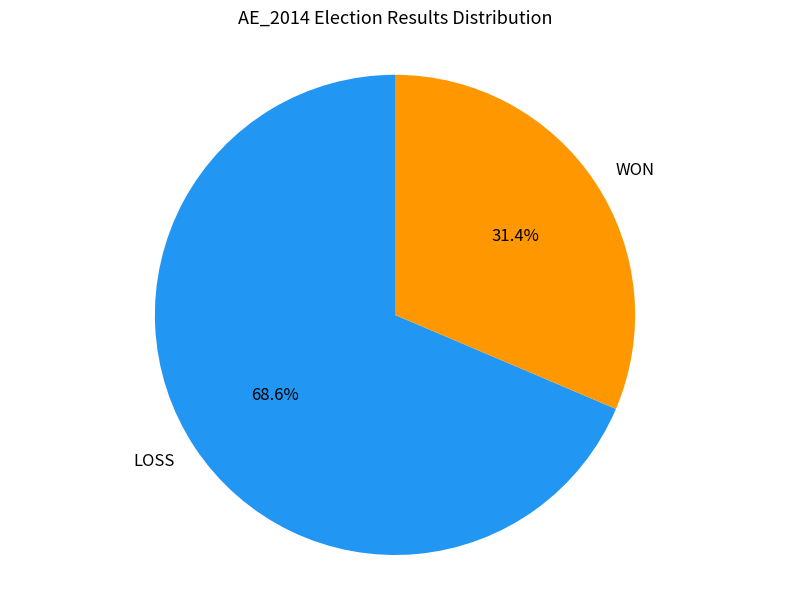

Rank the categories by value from highest to lowest.

LOSS, WON